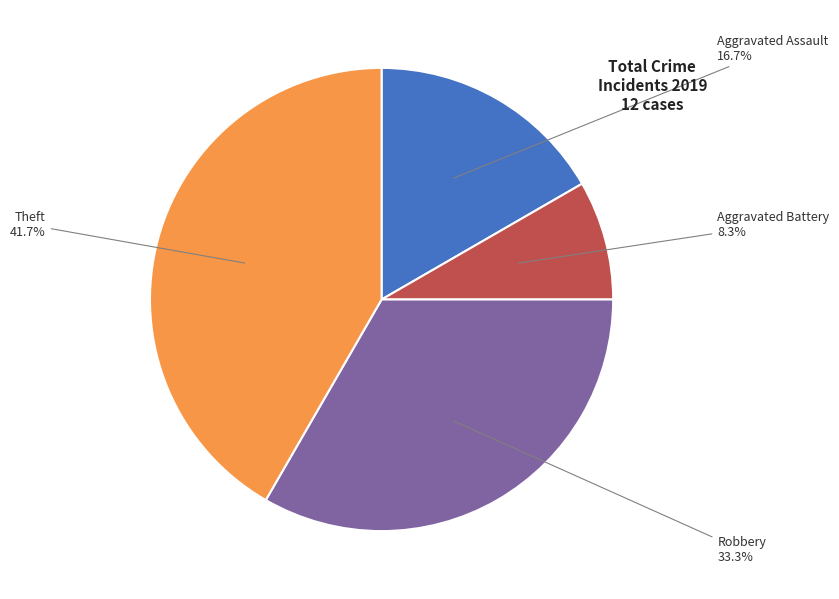

Is Aggravated Battery the majority of the pie?

No